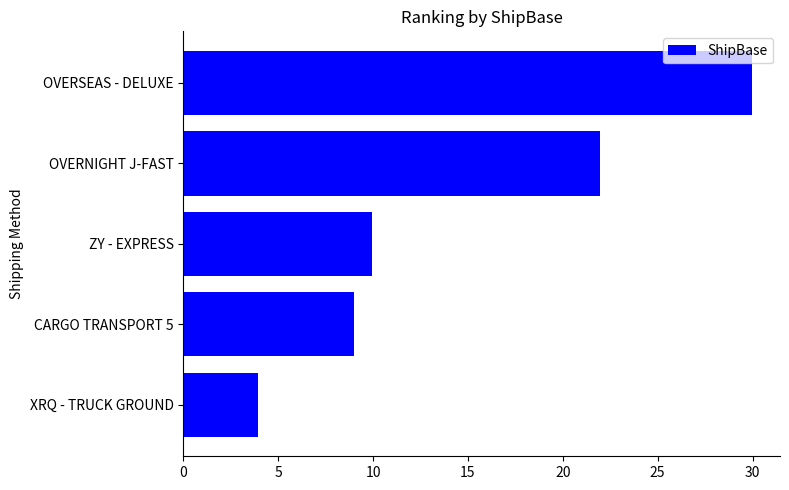

What is the difference between the values at CARGO TRANSPORT 5 and ZY - EXPRESS?

1.0